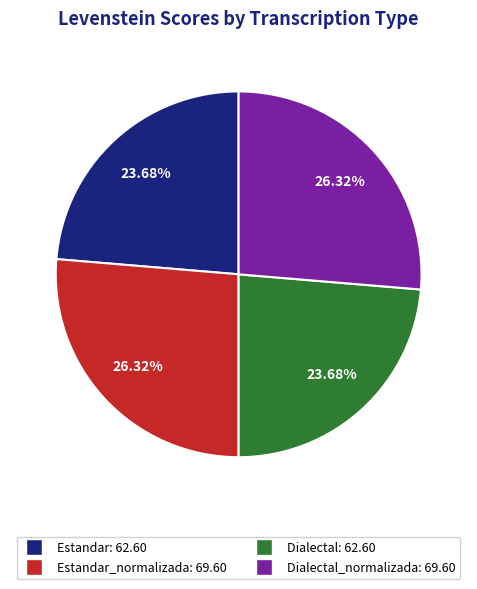

Does any single category account for the majority?

No